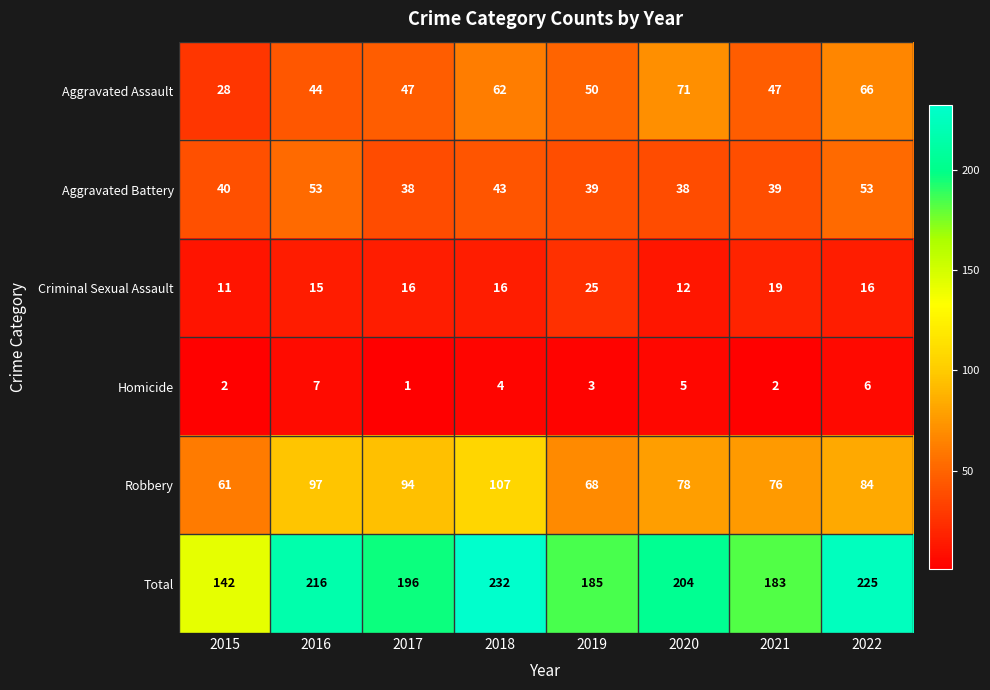

At which category is the sum across all series the highest?

2018